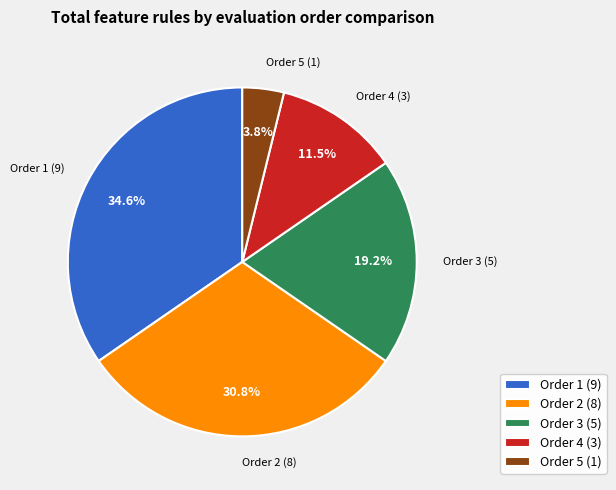

Rank the categories by value from highest to lowest.

Order 1 (9), Order 2 (8), Order 3 (5), Order 4 (3), Order 5 (1)